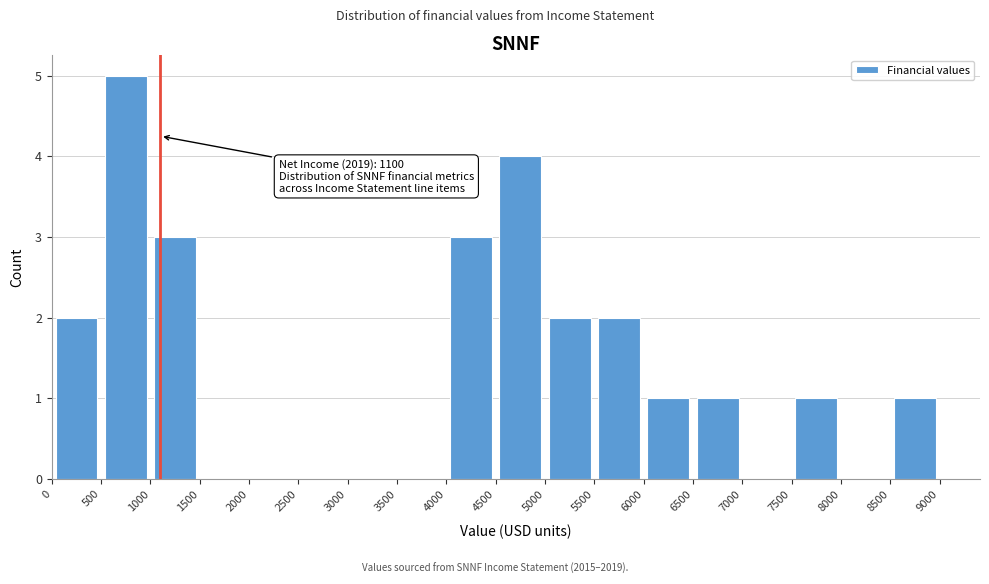

Over which range of the x-axis is the bar tallest?

500 to 1000